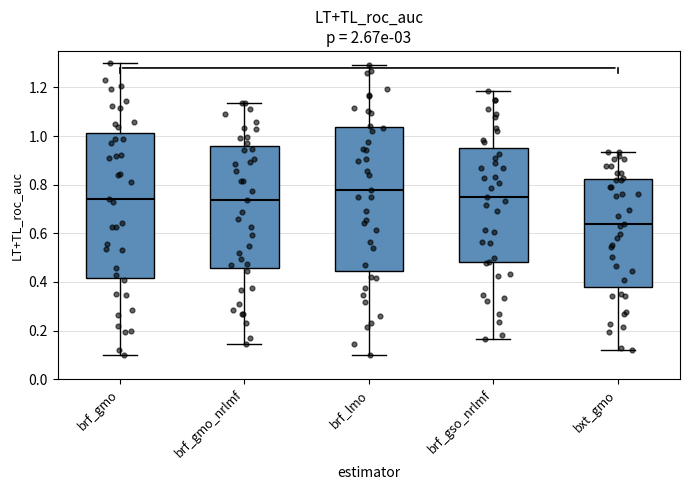

Where is the lower edge of the box for brf_lmo on the y-axis? The values are not printed on the chart, so give them approximately, as read against the axis.

0.44